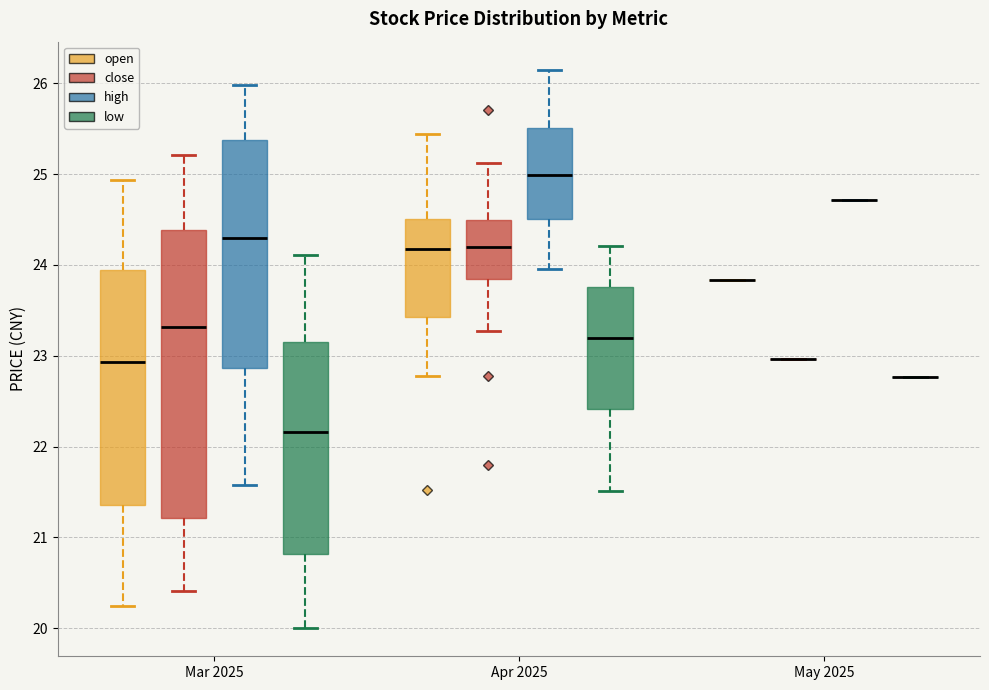

Reading left to right, transcribe this box plot: for each box, give where its median line is, the range the box spans, and where its two whiskers end, as read against the y-axis. The values are not printed on the chart, so give them approximately, as read against the axis.

Mar 2025 (open): median 22.9, box 21.4 to 23.9, whiskers 20.3 to 24.9
Mar 2025 (close): median 23.3, box 21.2 to 24.4, whiskers 20.4 to 25.2
Mar 2025 (high): median 24.3, box 22.9 to 25.4, whiskers 21.6 to 26.0
Mar 2025 (low): median 22.2, box 20.8 to 23.2, whiskers 20.0 to 24.1
Apr 2025 (open): median 24.2, box 23.4 to 24.5, whiskers 22.8 to 25.4
Apr 2025 (close): median 24.2, box 23.9 to 24.5, whiskers 23.3 to 25.1
Apr 2025 (high): median 25.0, box 24.5 to 25.5, whiskers 24.0 to 26.2
Apr 2025 (low): median 23.2, box 22.4 to 23.8, whiskers 21.5 to 24.2
May 2025 (open): box collapsed to a line at 23.8, whiskers 23.8 to 23.8
May 2025 (close): box collapsed to a line at 23.0, whiskers 23.0 to 23.0
May 2025 (high): box collapsed to a line at 24.7, whiskers 24.7 to 24.7
May 2025 (low): box collapsed to a line at 22.8, whiskers 22.8 to 22.8